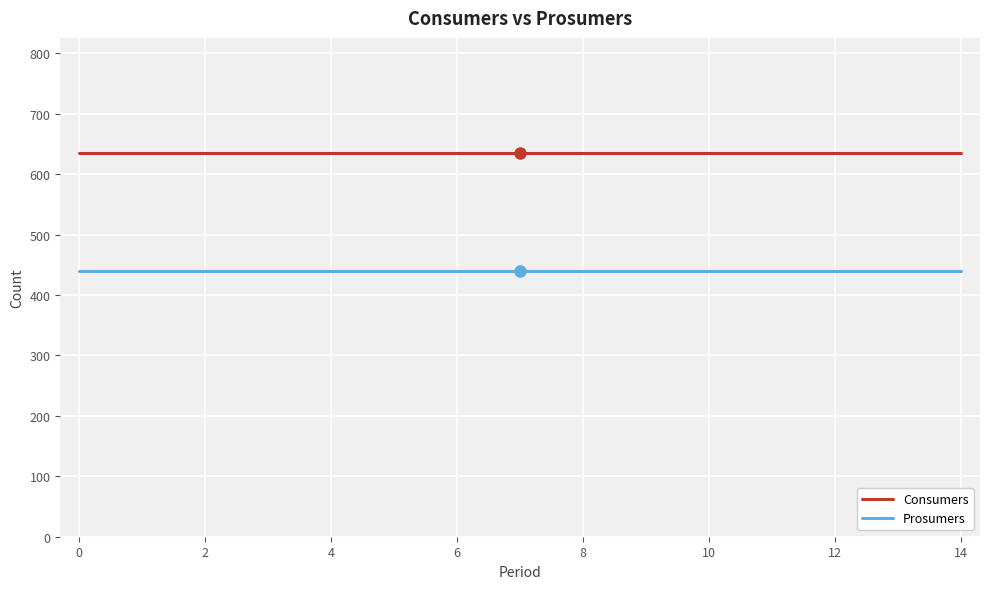

Which series has the largest total across all categories?

Consumers